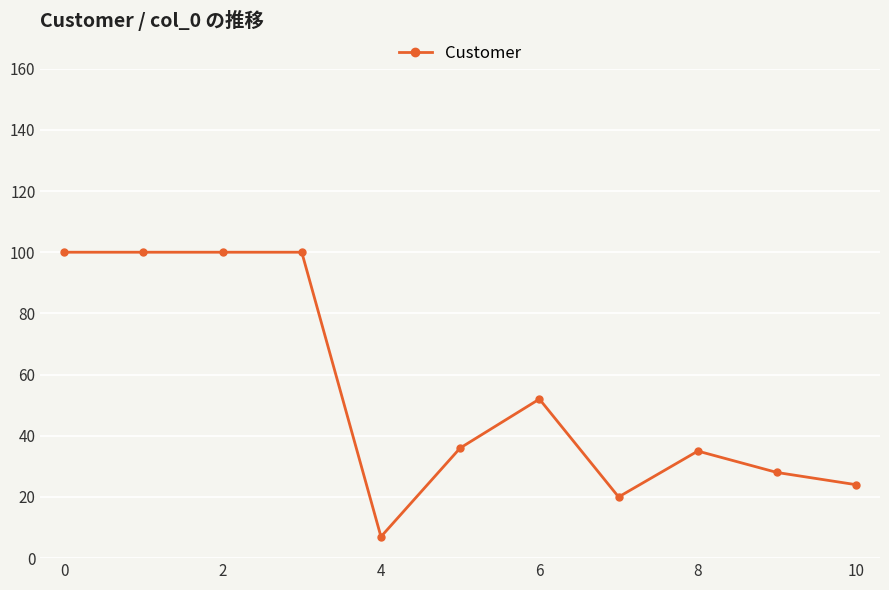

Reading left to right, what are all the values shown in this chart?

100	100	100	100	7	36	52	20	35	28	24